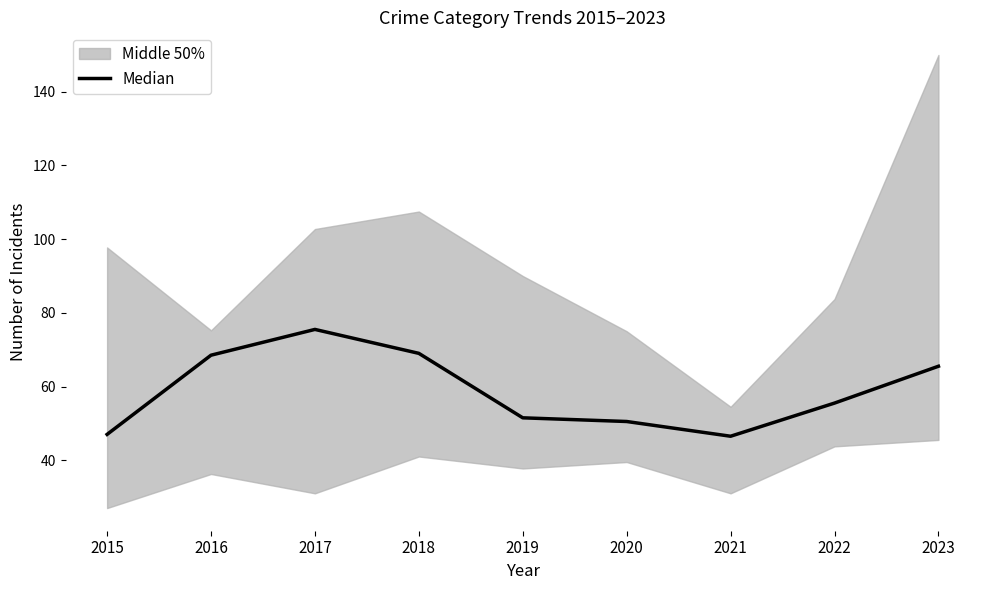

List the labels in order of value, largest first.

2017, 2018, 2016, 2023, 2022, 2019, 2020, 2015, 2021